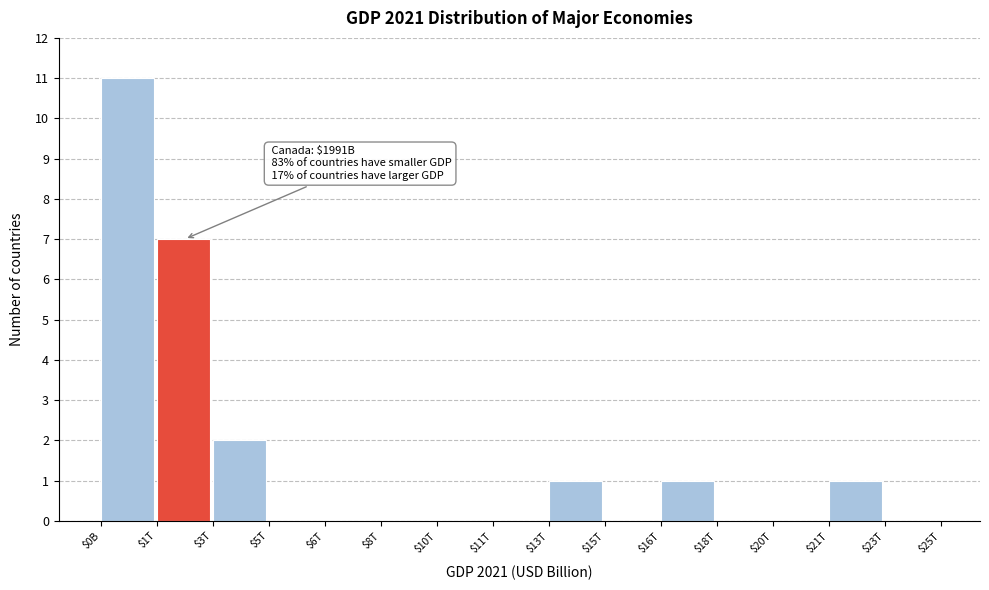

What is the sum of all values?

23